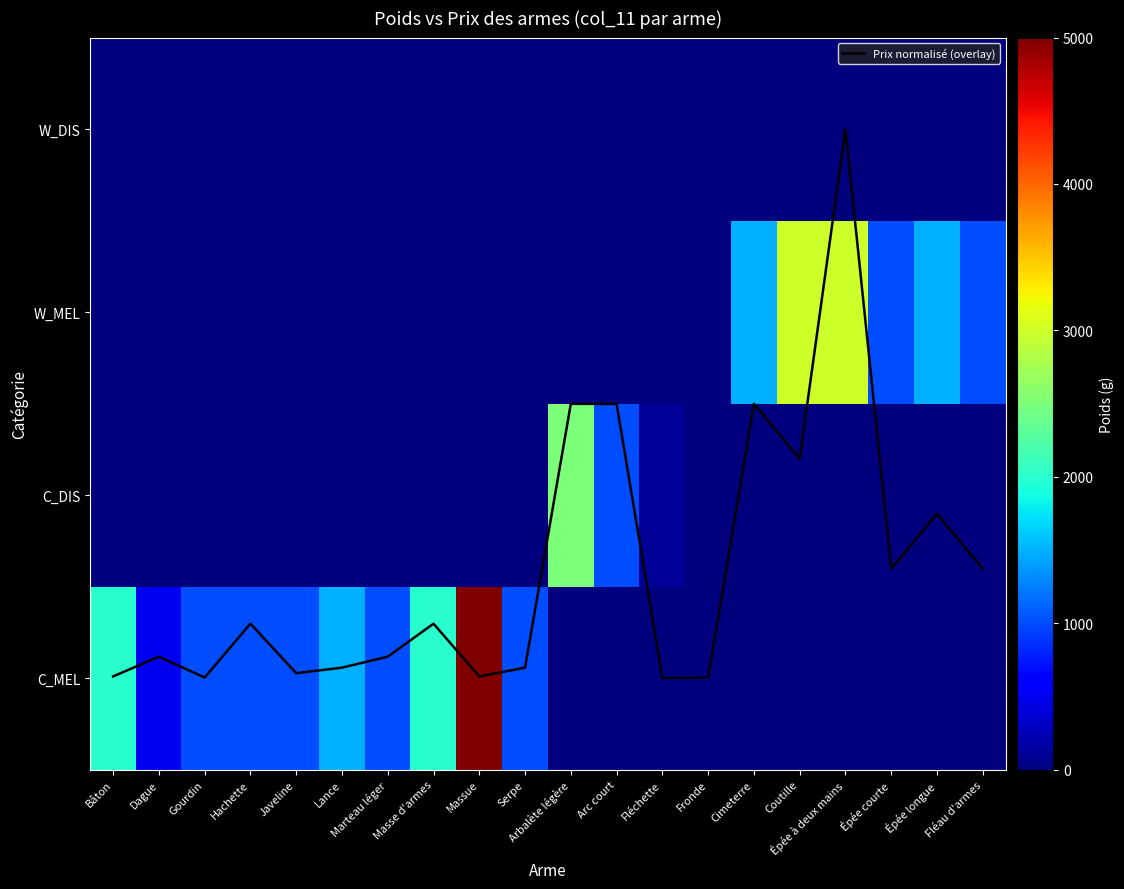

The W_MEL series shows 0.0 at Dague. True or false?

True